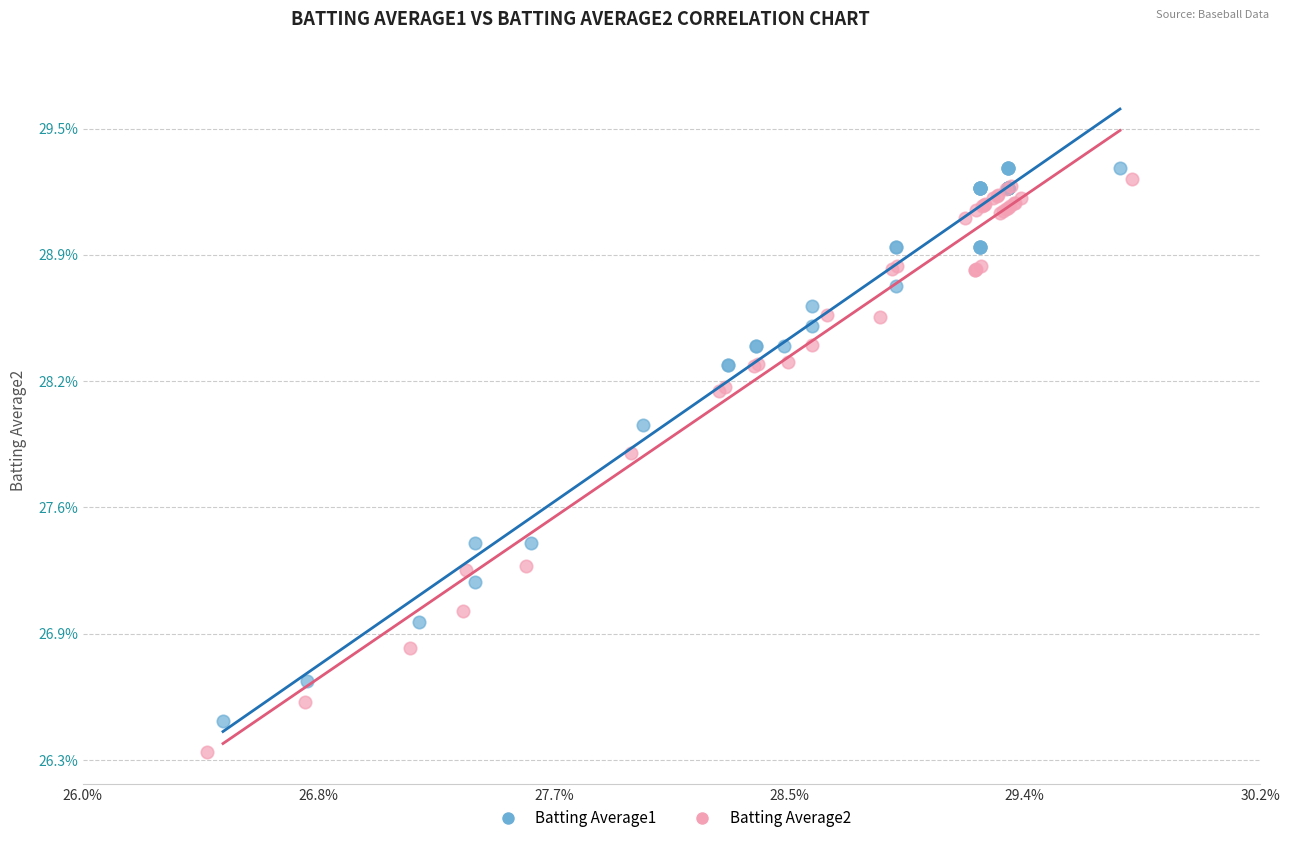

What are all the series names shown in the legend?

Batting Average1, Batting Average2